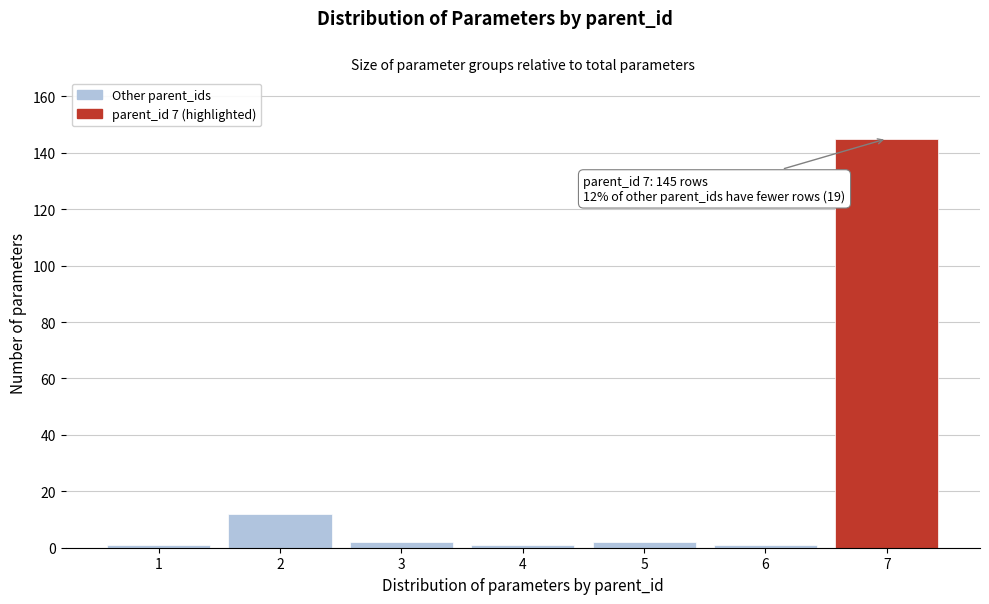

Reading left to right, what are all the values shown in this chart?

1=1	2=12	3=2	4=1	5=2	6=1	7=145